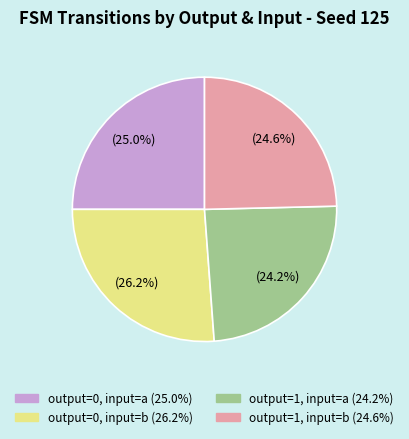

How much of the chart is everything except output=1, input=b?

75.4%